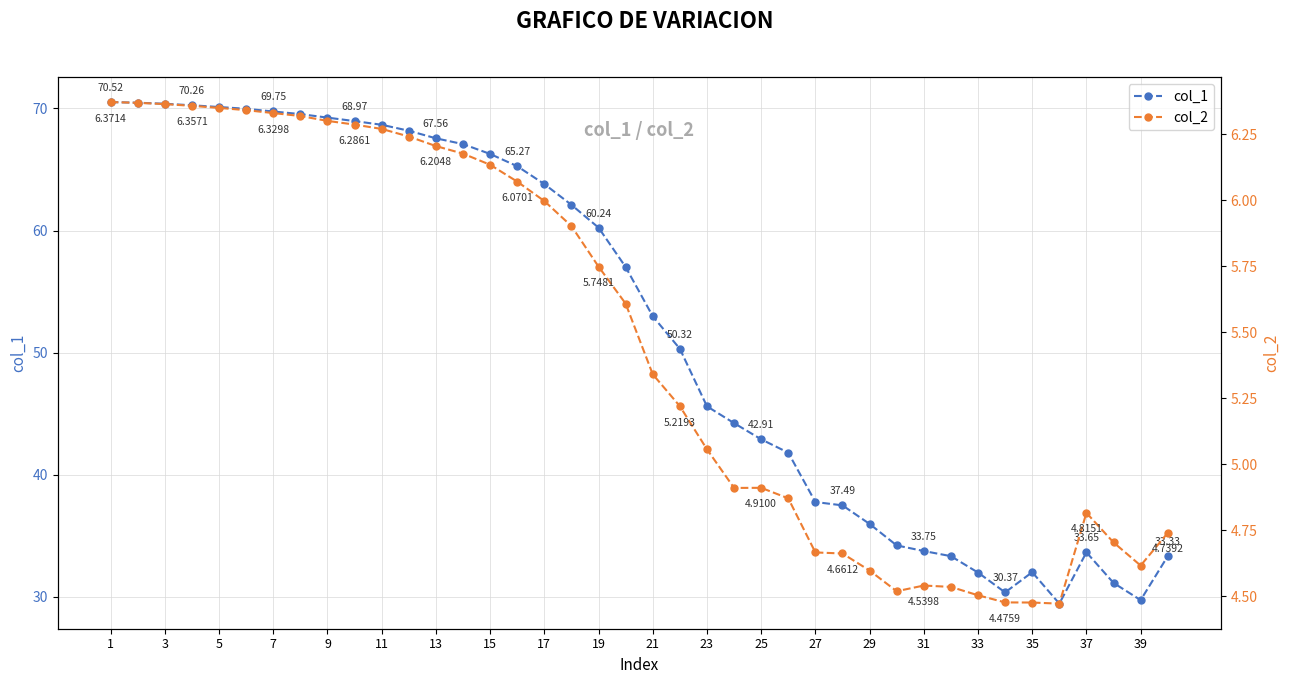

At how many categories does at least one series exceed 41?

26